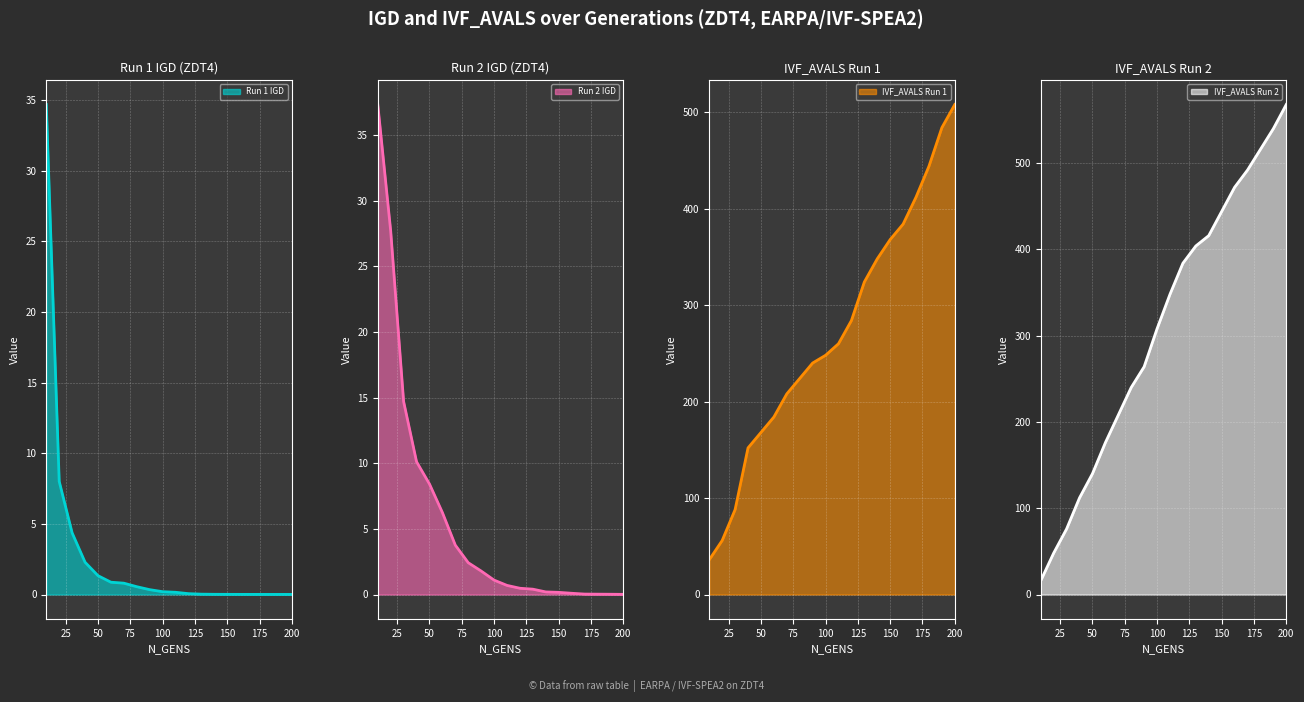

Reading left to right, list all the values displayed in this chart.

Run 1 IGD: 10=34.7	20=8.0	30=4.4	40=2.3	50=1.3	60=0.9	70=0.8	80=0.6	90=0.3	100=0.2	110=0.2	120=0.1	130=0.0	140=0.0	150=0.0	160=0.0	170=0.0	180=0.0	190=0.0	200=0.0
Run 2 IGD: 10=37.3	20=27.7	30=14.7	40=10.1	50=8.4	60=6.2	70=3.8	80=2.4	90=1.8	100=1.1	110=0.7	120=0.5	130=0.4	140=0.2	150=0.2	160=0.1	170=0.0	180=0.0	190=0.0	200=0.0
IVF_AVALS Run 1: 10=36.0	20=56.0	30=88.0	40=152.0	50=168.0	60=184.0	70=208.0	80=224.0	90=240.0	100=248.0	110=260.0	120=284.0	130=324.0	140=348.0	150=368.0	160=384.0	170=412.0	180=444.0	190=484.0	200=508.0
IVF_AVALS Run 2: 10=16.0	20=48.0	30=76.0	40=112.0	50=140.0	60=176.0	70=208.0	80=240.0	90=264.0	100=308.0	110=348.0	120=384.0	130=404.0	140=416.0	150=444.0	160=472.0	170=492.0	180=516.0	190=540.0	200=568.0